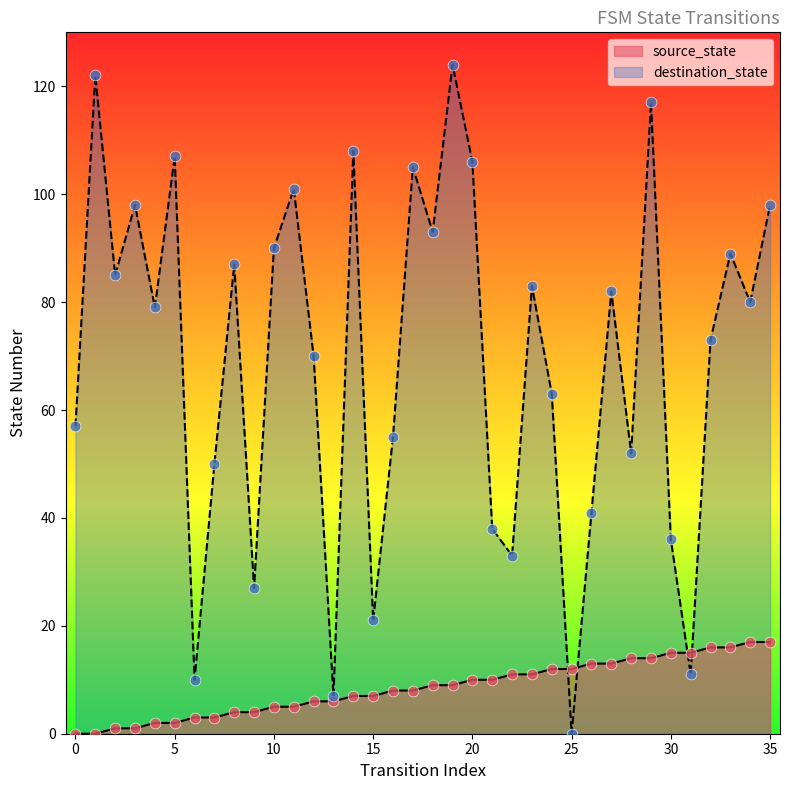

Which series has the largest total across all categories?

destination_state